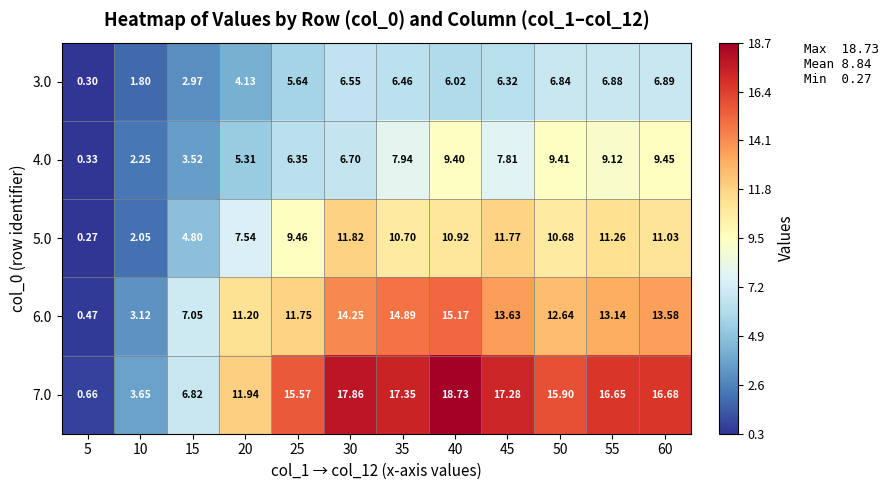

At 55, list the series in order from smallest to largest.

3.0, 4.0, 5.0, 6.0, 7.0